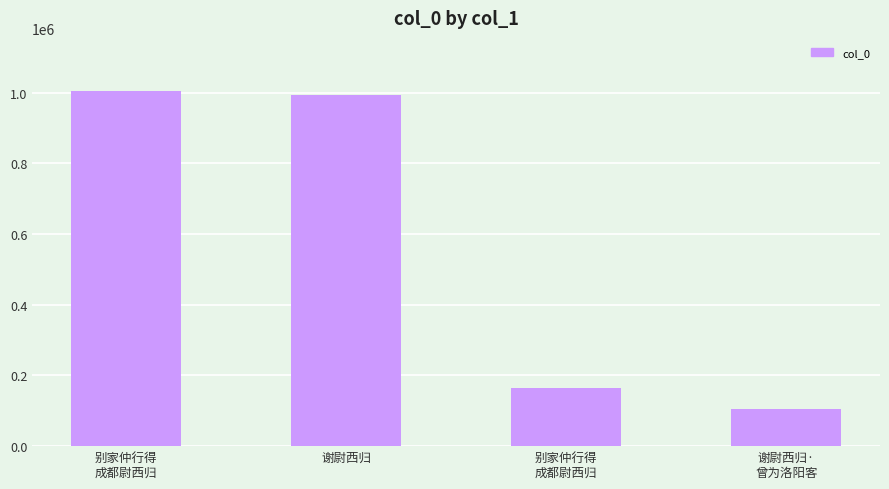

True or false: the data shows 1659395 at 别家仲行得
成都尉西归.

False